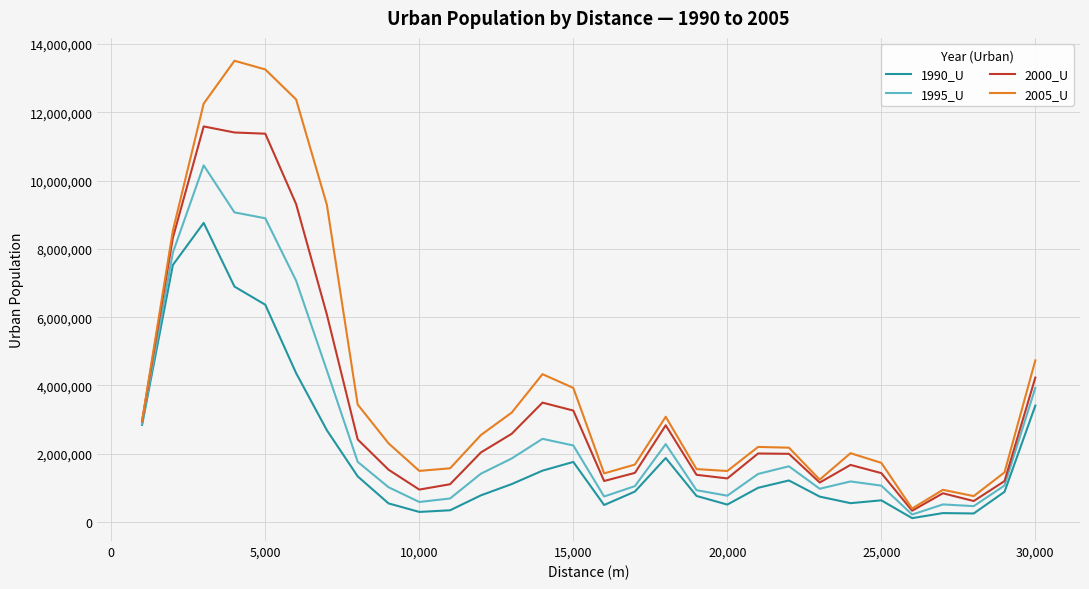

What is the difference between the maximum and minimum values in the 2000_U series?

11256982